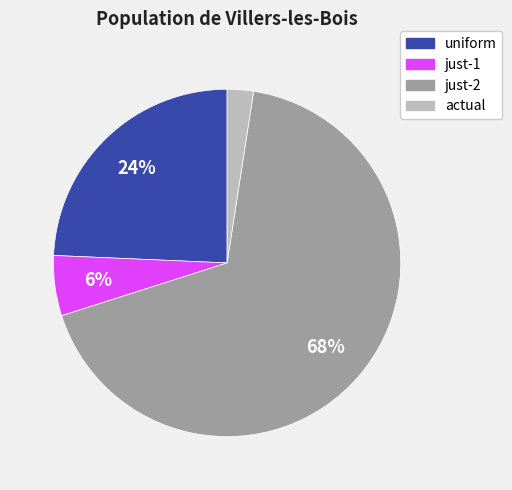

How many segments does this pie chart have?

4